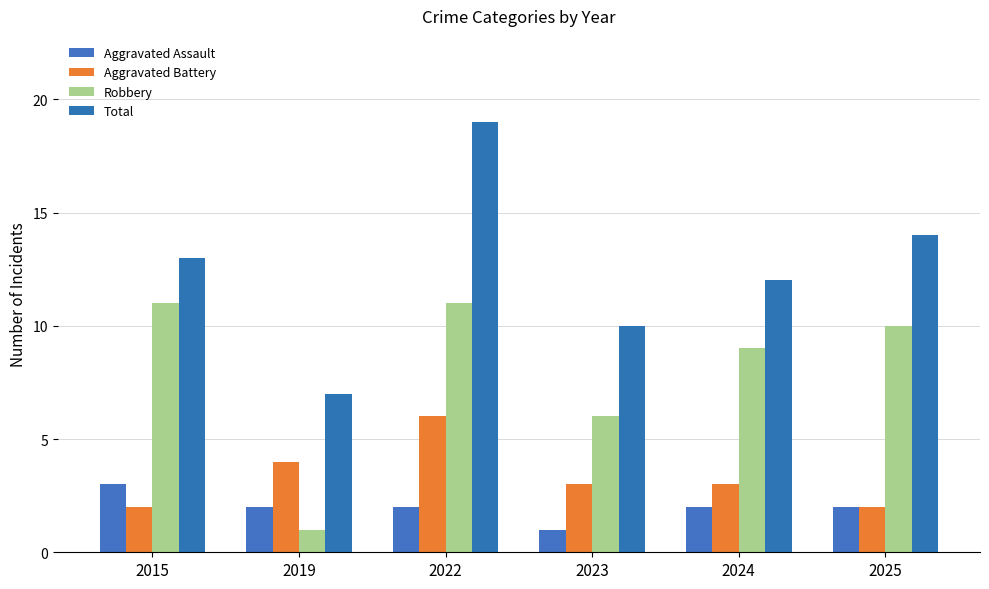

The Total series shows 10 at 2023. True or false?

True